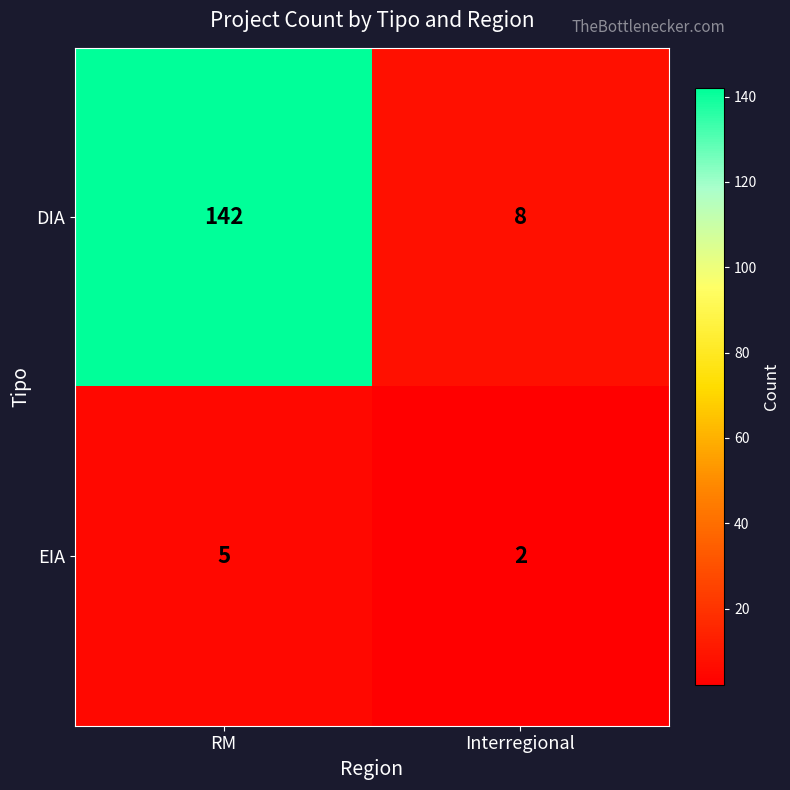

True or false: DIA has a value of 58 at RM.

False